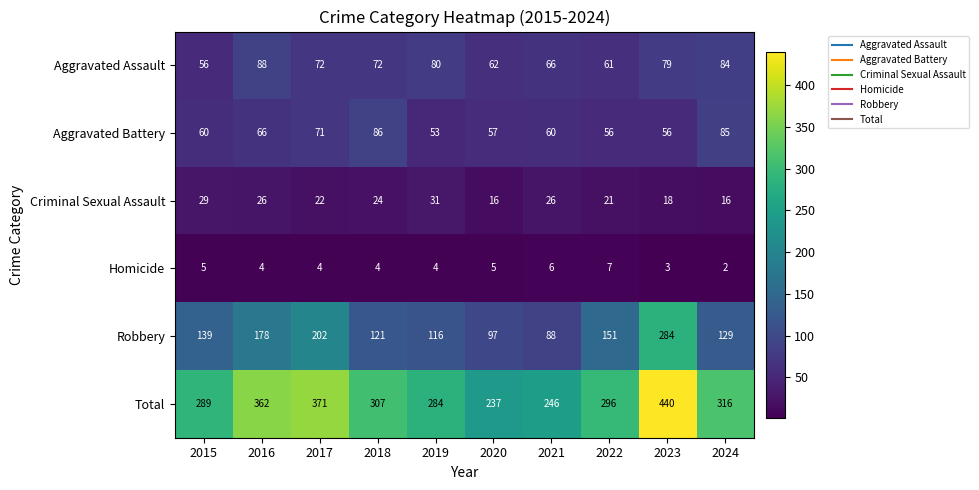

Is the value of Aggravated Assault at 2018 greater than the value of Robbery at 2020?

No